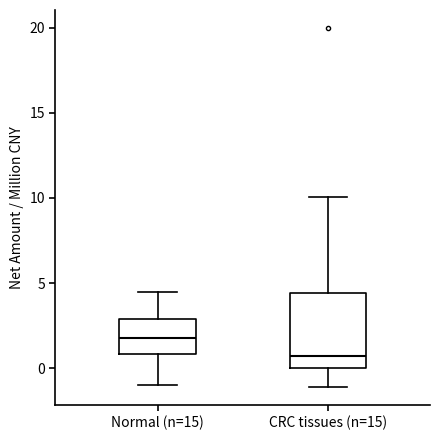

Which box's median line is the lowest?

CRC tissues (n=15)